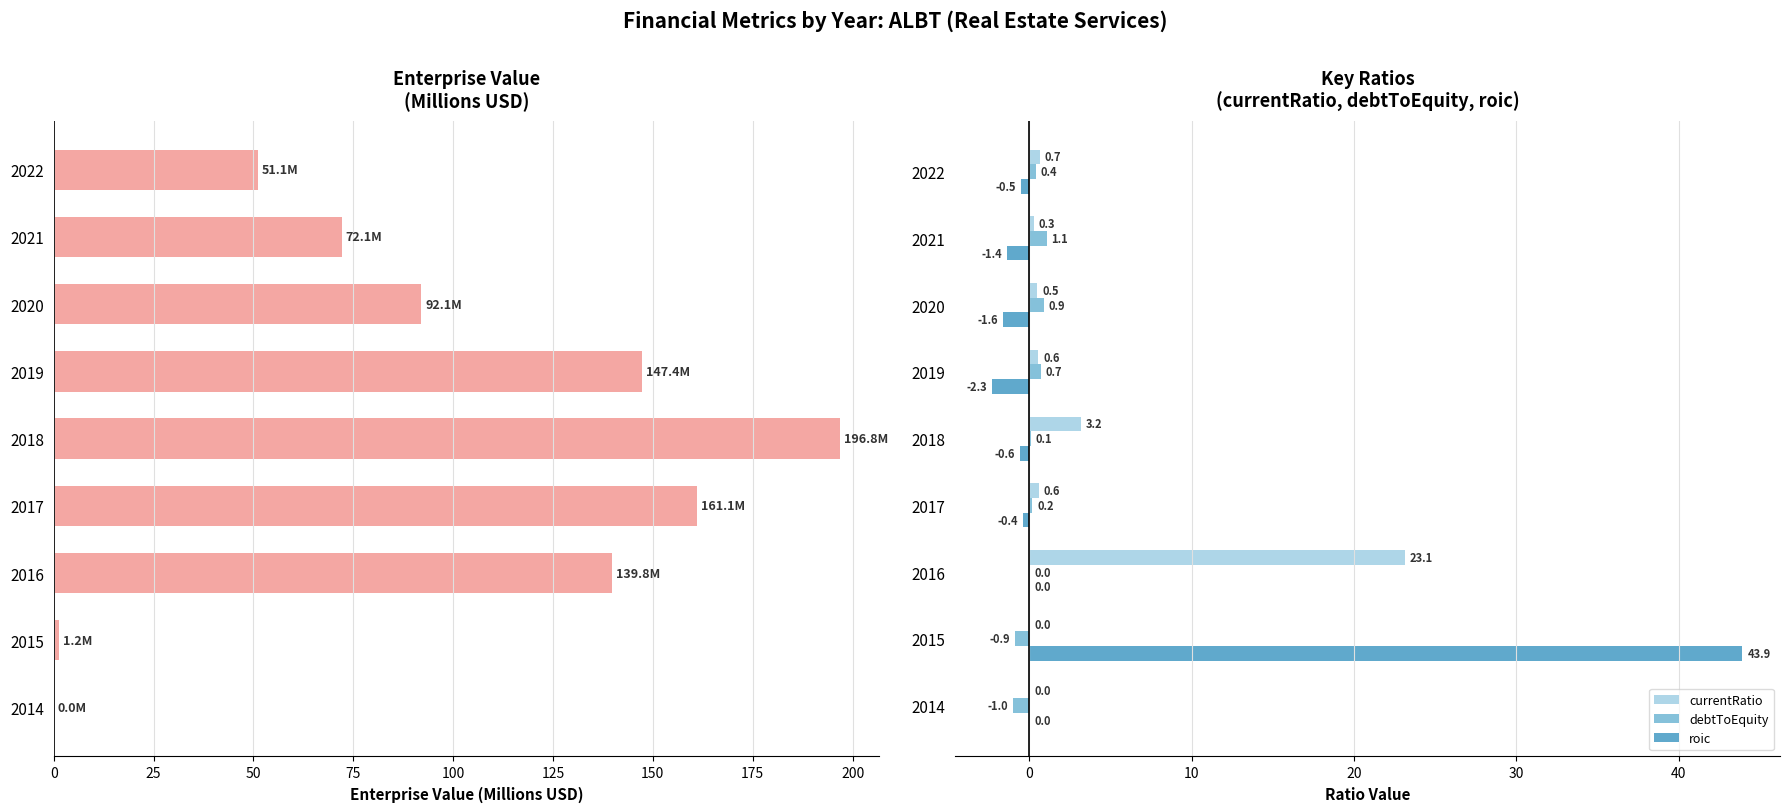

What is the sum of all currentRatio values?

28.9